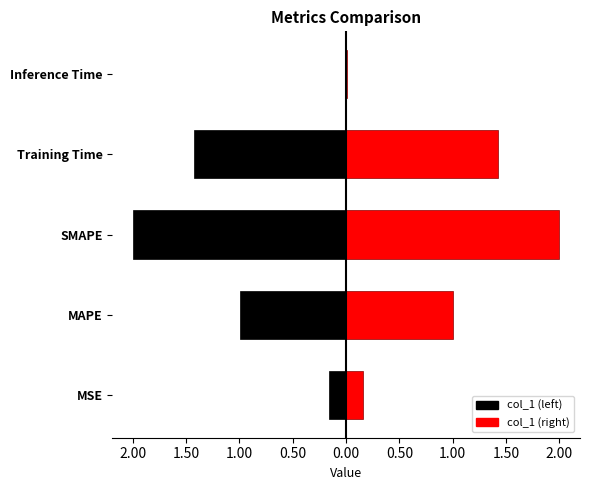

List the labels in order of value, smallest first.

Inference Time, MSE, MAPE, Training Time, SMAPE